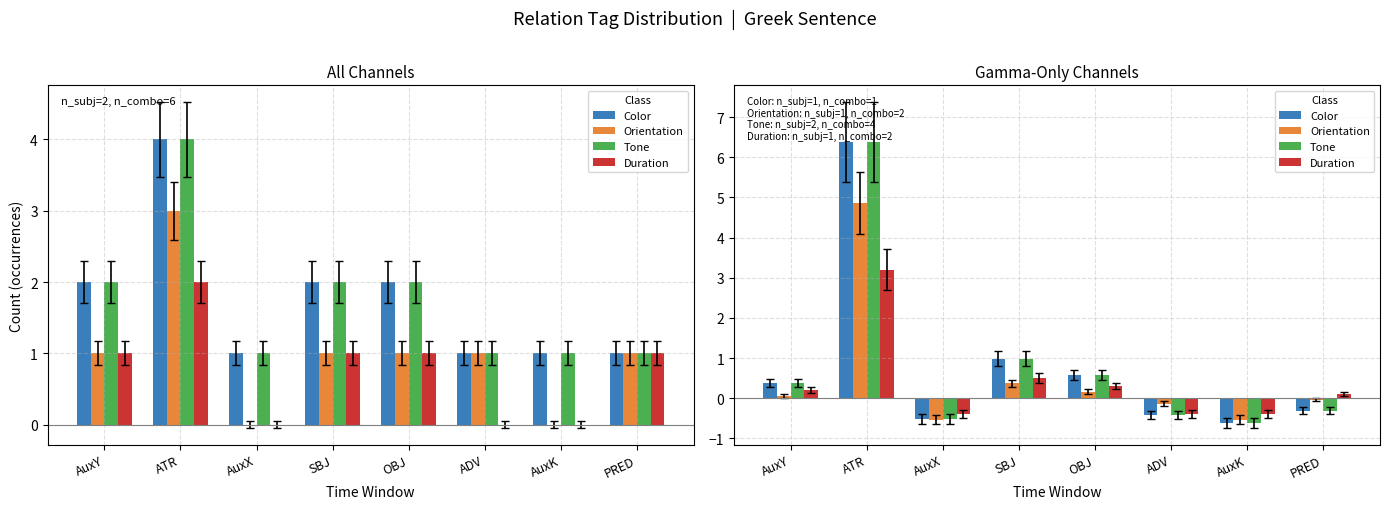

How many negative values does the Color series have?

4